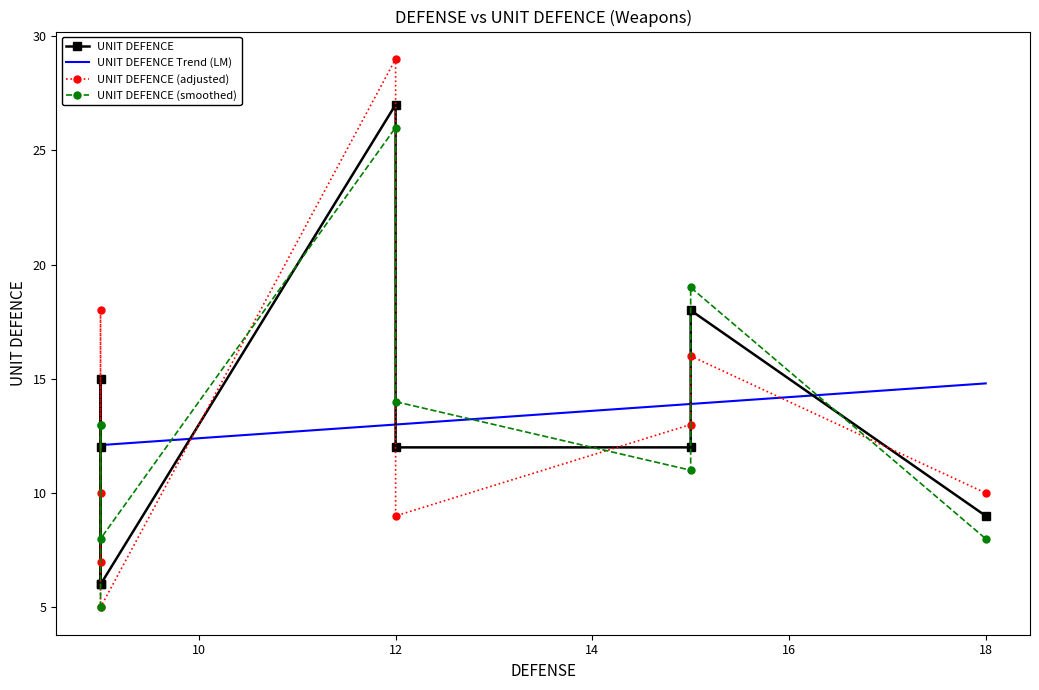

Which series has the largest total across all categories?

UNIT DEFENCE Trend (LM)